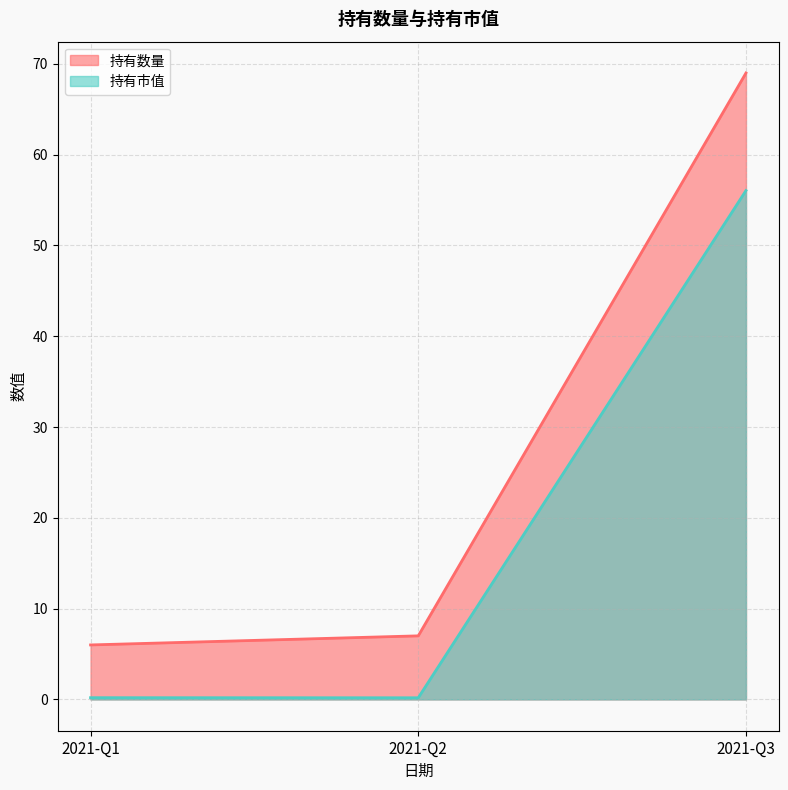

Rank the series by their maximum value, from lowest to highest.

持有市值, 持有数量